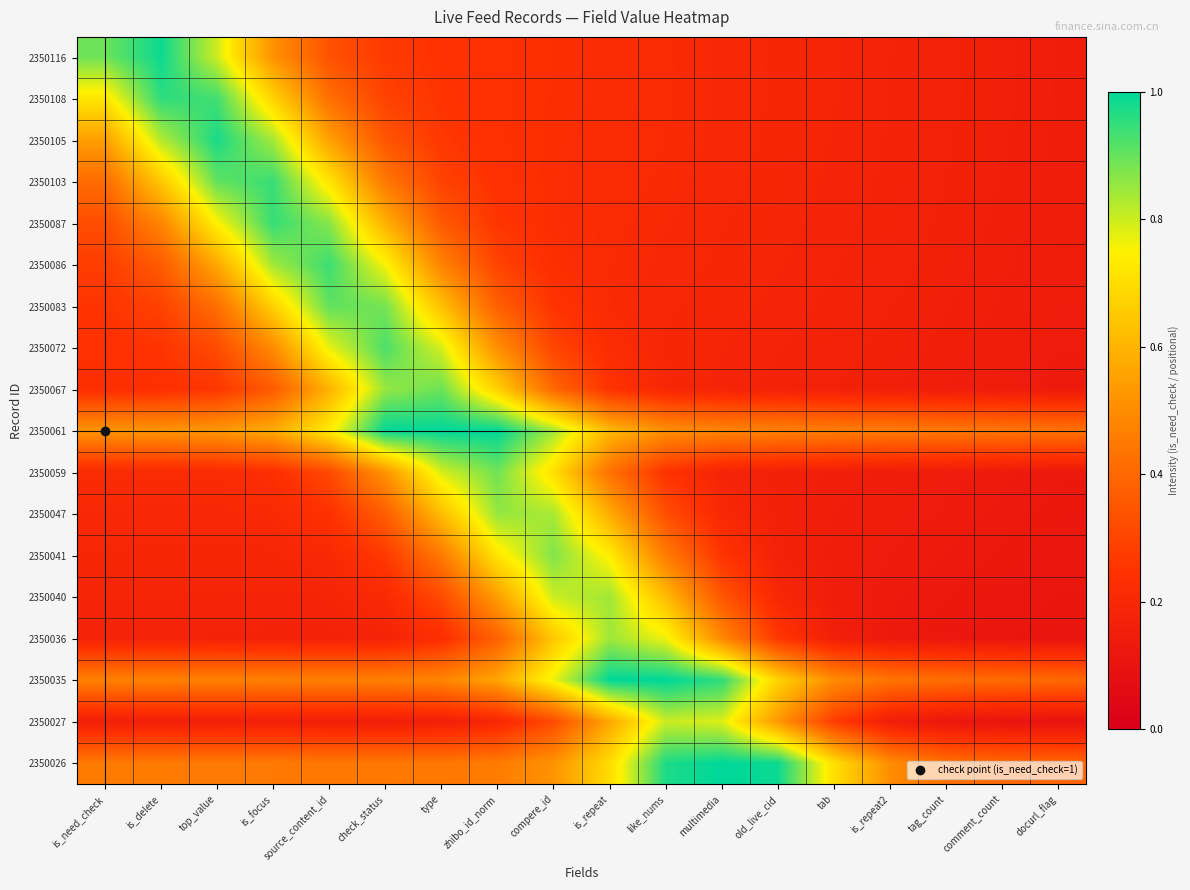

Reading left to right, what are all the values shown in this chart?

2350116: is_need_check=0.9	is_delete=1.0	top_value=0.8	is_focus=0.5	source_content_id=0.3	check_status=0.3	type=0.2	zhibo_id_norm=0.2	compere_id=0.2	is_repeat=0.2	like_nums=0.2	multimedia=0.2	old_live_cid=0.2	tab=0.2	is_repeat2=0.2	tag_count=0.2	comment_count=0.2	docurl_flag=0.2
2350108: is_need_check=0.7	is_delete=1.0	top_value=0.9	is_focus=0.7	source_content_id=0.4	check_status=0.3	type=0.3	zhibo_id_norm=0.2	compere_id=0.2	is_repeat=0.2	like_nums=0.2	multimedia=0.2	old_live_cid=0.2	tab=0.2	is_repeat2=0.2	tag_count=0.2	comment_count=0.2	docurl_flag=0.2
2350105: is_need_check=0.5	is_delete=0.8	top_value=1.0	is_focus=0.8	source_content_id=0.6	check_status=0.3	type=0.3	zhibo_id_norm=0.2	compere_id=0.2	is_repeat=0.2	like_nums=0.2	multimedia=0.2	old_live_cid=0.2	tab=0.2	is_repeat2=0.2	tag_count=0.2	comment_count=0.2	docurl_flag=0.2
2350103: is_need_check=0.4	is_delete=0.6	top_value=0.9	is_focus=0.9	source_content_id=0.7	check_status=0.4	type=0.3	zhibo_id_norm=0.2	compere_id=0.2	is_repeat=0.2	like_nums=0.2	multimedia=0.2	old_live_cid=0.2	tab=0.2	is_repeat2=0.2	tag_count=0.2	comment_count=0.2	docurl_flag=0.1
2350087: is_need_check=0.3	is_delete=0.5	top_value=0.7	is_focus=0.9	source_content_id=0.9	check_status=0.6	type=0.4	zhibo_id_norm=0.3	compere_id=0.2	is_repeat=0.2	like_nums=0.2	multimedia=0.2	old_live_cid=0.2	tab=0.2	is_repeat2=0.2	tag_count=0.2	comment_count=0.2	docurl_flag=0.1
2350086: is_need_check=0.3	is_delete=0.4	top_value=0.6	is_focus=0.8	source_content_id=0.9	check_status=0.8	type=0.5	zhibo_id_norm=0.3	compere_id=0.2	is_repeat=0.2	like_nums=0.2	multimedia=0.2	old_live_cid=0.2	tab=0.2	is_repeat2=0.2	tag_count=0.2	comment_count=0.2	docurl_flag=0.1
2350083: is_need_check=0.3	is_delete=0.3	top_value=0.4	is_focus=0.7	source_content_id=0.9	check_status=0.9	type=0.6	zhibo_id_norm=0.4	compere_id=0.3	is_repeat=0.2	like_nums=0.2	multimedia=0.2	old_live_cid=0.2	tab=0.2	is_repeat2=0.2	tag_count=0.2	comment_count=0.2	docurl_flag=0.1
2350072: is_need_check=0.2	is_delete=0.3	top_value=0.3	is_focus=0.5	source_content_id=0.8	check_status=0.9	type=0.8	zhibo_id_norm=0.5	compere_id=0.3	is_repeat=0.2	like_nums=0.2	multimedia=0.2	old_live_cid=0.2	tab=0.2	is_repeat2=0.2	tag_count=0.2	comment_count=0.1	docurl_flag=0.1
2350067: is_need_check=0.2	is_delete=0.2	top_value=0.3	is_focus=0.4	source_content_id=0.6	check_status=0.9	type=0.9	zhibo_id_norm=0.7	compere_id=0.4	is_repeat=0.2	like_nums=0.2	multimedia=0.2	old_live_cid=0.2	tab=0.2	is_repeat2=0.2	tag_count=0.2	comment_count=0.1	docurl_flag=0.1
2350061: is_need_check=0.5	is_delete=0.5	top_value=0.5	is_focus=0.6	source_content_id=0.7	check_status=1.0	type=1.0	zhibo_id_norm=1.0	compere_id=0.8	is_repeat=0.6	like_nums=0.5	multimedia=0.5	old_live_cid=0.5	tab=0.5	is_repeat2=0.5	tag_count=0.4	comment_count=0.4	docurl_flag=0.4
2350059: is_need_check=0.2	is_delete=0.2	top_value=0.2	is_focus=0.2	source_content_id=0.3	check_status=0.5	type=0.8	zhibo_id_norm=0.9	compere_id=0.7	is_repeat=0.4	like_nums=0.2	multimedia=0.2	old_live_cid=0.2	tab=0.2	is_repeat2=0.1	tag_count=0.1	comment_count=0.1	docurl_flag=0.1
2350047: is_need_check=0.2	is_delete=0.2	top_value=0.2	is_focus=0.2	source_content_id=0.2	check_status=0.4	type=0.6	zhibo_id_norm=0.9	compere_id=0.8	is_repeat=0.6	like_nums=0.3	multimedia=0.2	old_live_cid=0.2	tab=0.2	is_repeat2=0.1	tag_count=0.1	comment_count=0.1	docurl_flag=0.1
2350041: is_need_check=0.2	is_delete=0.2	top_value=0.2	is_focus=0.2	source_content_id=0.2	check_status=0.3	type=0.4	zhibo_id_norm=0.7	compere_id=0.9	is_repeat=0.7	like_nums=0.5	multimedia=0.3	old_live_cid=0.2	tab=0.1	is_repeat2=0.1	tag_count=0.1	comment_count=0.1	docurl_flag=0.1
2350040: is_need_check=0.2	is_delete=0.2	top_value=0.2	is_focus=0.2	source_content_id=0.2	check_status=0.2	type=0.3	zhibo_id_norm=0.5	compere_id=0.8	is_repeat=0.8	like_nums=0.6	multimedia=0.3	old_live_cid=0.2	tab=0.1	is_repeat2=0.1	tag_count=0.1	comment_count=0.1	docurl_flag=0.1
2350036: is_need_check=0.2	is_delete=0.2	top_value=0.2	is_focus=0.2	source_content_id=0.2	check_status=0.2	type=0.2	zhibo_id_norm=0.4	compere_id=0.6	is_repeat=0.8	like_nums=0.8	multimedia=0.5	old_live_cid=0.3	tab=0.2	is_repeat2=0.1	tag_count=0.1	comment_count=0.1	docurl_flag=0.1
2350035: is_need_check=0.5	is_delete=0.5	top_value=0.5	is_focus=0.5	source_content_id=0.5	check_status=0.5	type=0.5	zhibo_id_norm=0.6	compere_id=0.8	is_repeat=1.0	like_nums=1.0	multimedia=1.0	old_live_cid=0.7	tab=0.5	is_repeat2=0.4	tag_count=0.4	comment_count=0.4	docurl_flag=0.4
2350027: is_need_check=0.2	is_delete=0.2	top_value=0.2	is_focus=0.2	source_content_id=0.2	check_status=0.2	type=0.2	zhibo_id_norm=0.2	compere_id=0.3	is_repeat=0.6	like_nums=0.8	multimedia=0.8	old_live_cid=0.5	tab=0.3	is_repeat2=0.2	tag_count=0.1	comment_count=0.1	docurl_flag=0.1
2350026: is_need_check=0.5	is_delete=0.5	top_value=0.5	is_focus=0.4	source_content_id=0.4	check_status=0.4	type=0.4	zhibo_id_norm=0.5	compere_id=0.5	is_repeat=0.7	like_nums=1.0	multimedia=1.0	old_live_cid=1.0	tab=0.7	is_repeat2=0.5	tag_count=0.4	comment_count=0.4	docurl_flag=0.4